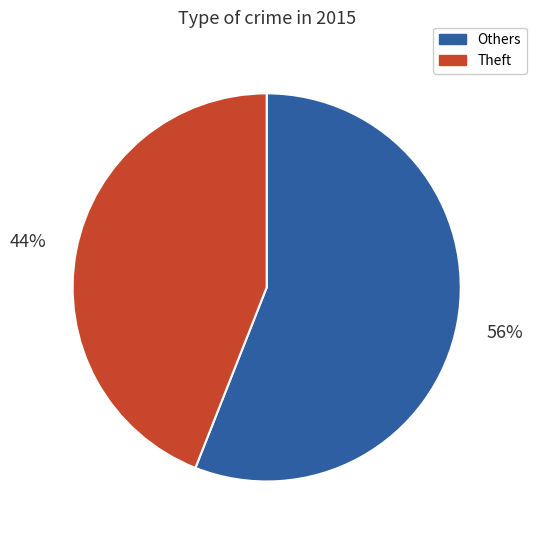

How many slices are in this pie chart?

2